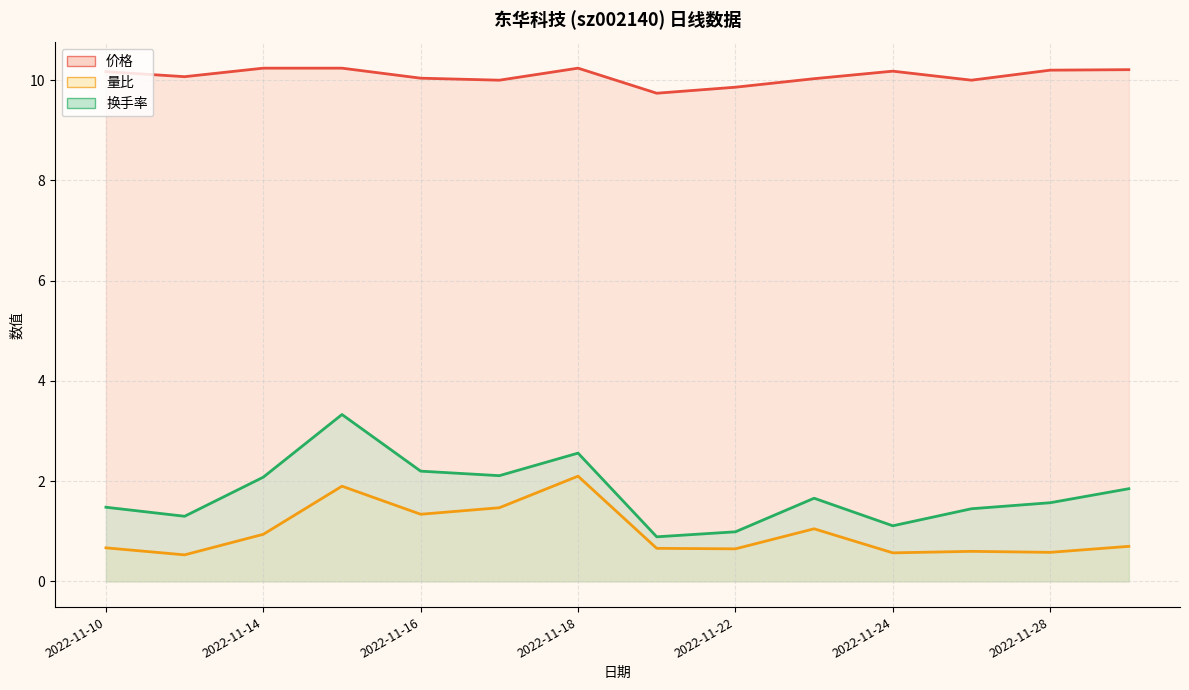

What is the difference between the maximum and minimum values in the 价格 series?

0.5